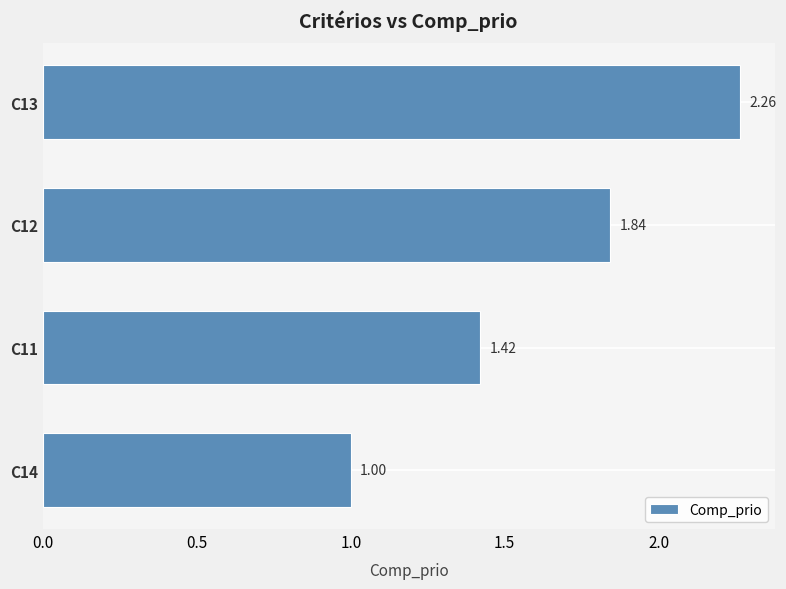

Rank the categories by value from highest to lowest.

C13, C12, C11, C14